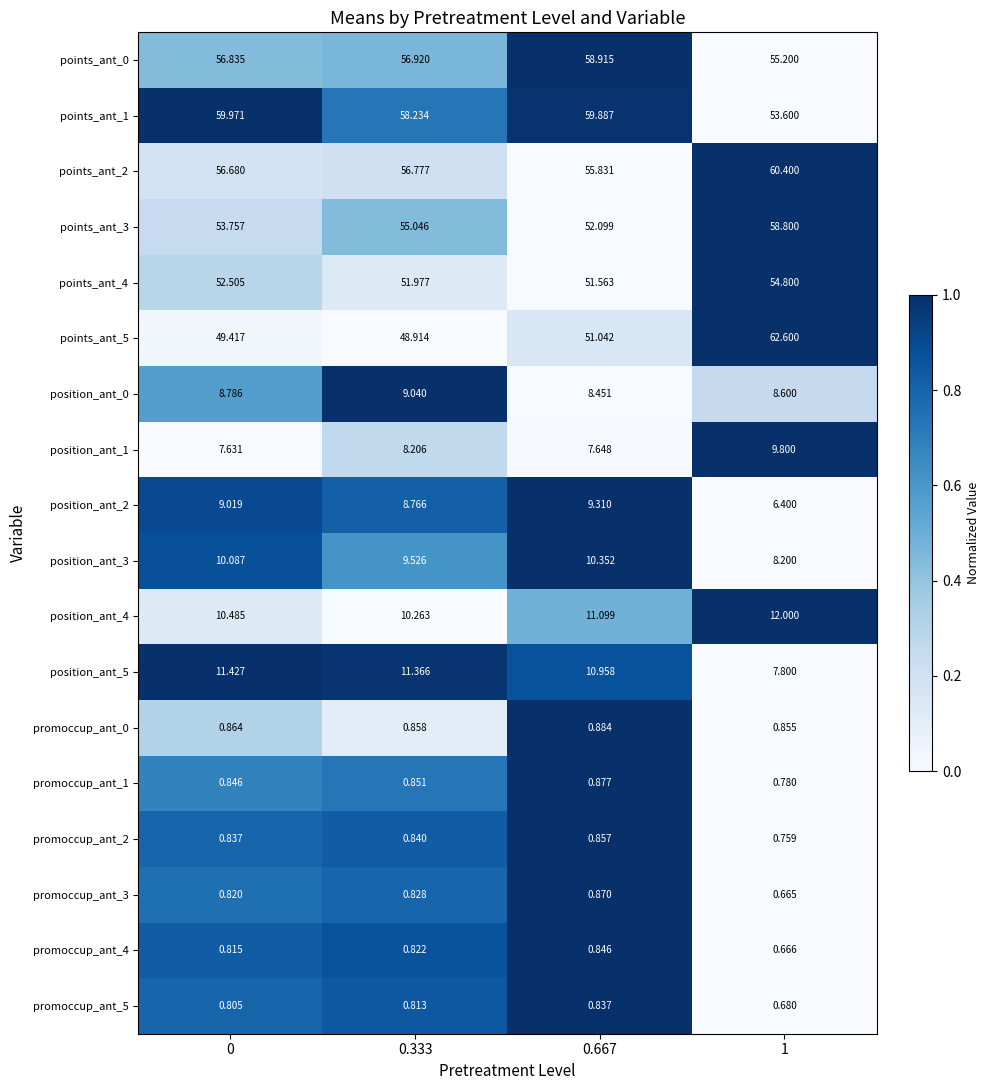

Rank the series at 1 from highest to lowest value.

points_ant_5, points_ant_2, points_ant_3, points_ant_0, points_ant_4, points_ant_1, position_ant_4, position_ant_1, position_ant_0, position_ant_3, position_ant_5, position_ant_2, promoccup_ant_0, promoccup_ant_1, promoccup_ant_2, promoccup_ant_5, promoccup_ant_4, promoccup_ant_3